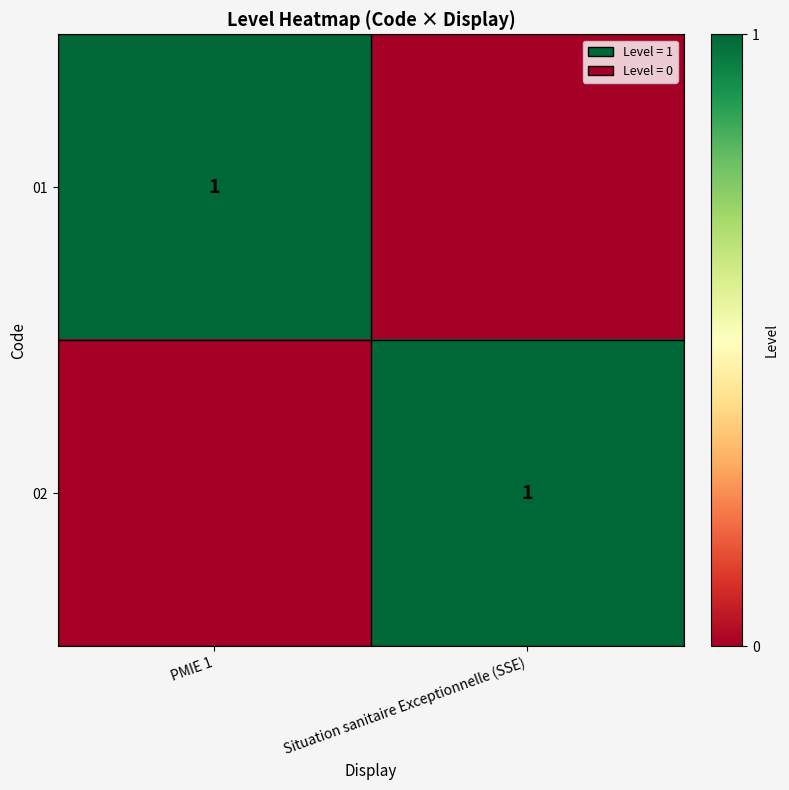

The 02 series shows 1 at Situation sanitaire Exceptionnelle (SSE). True or false?

True